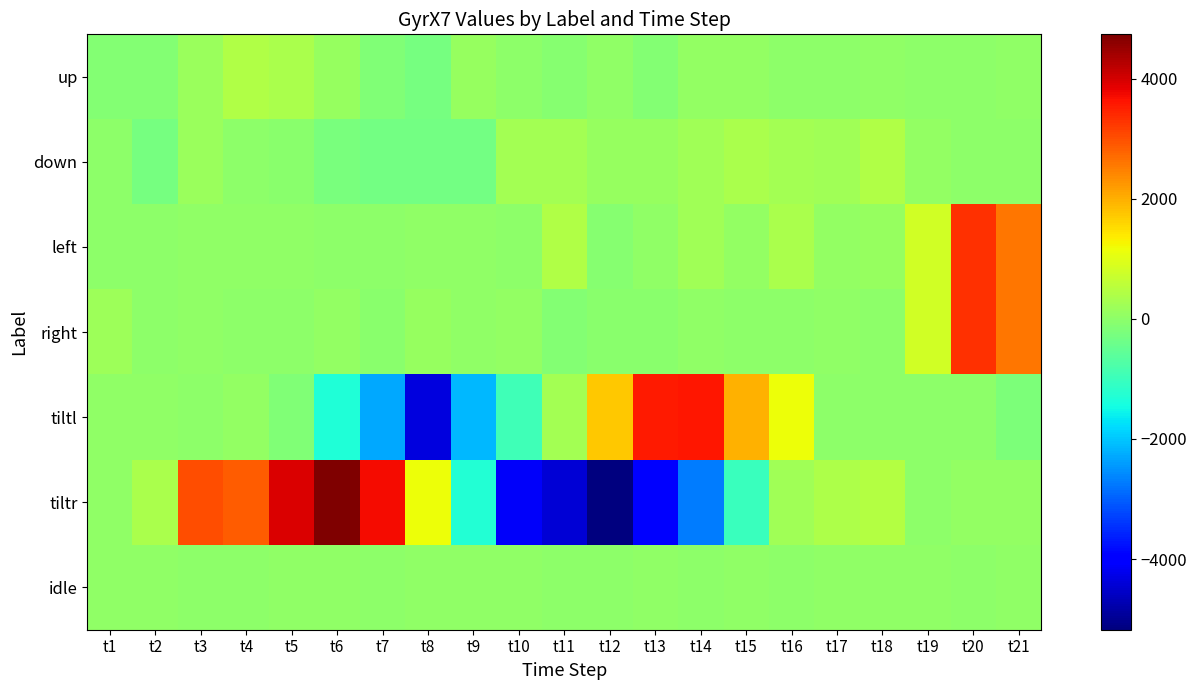

Rank the series at t9 from highest to lowest value.

up, left, idle, right, down, tiltr, tiltl